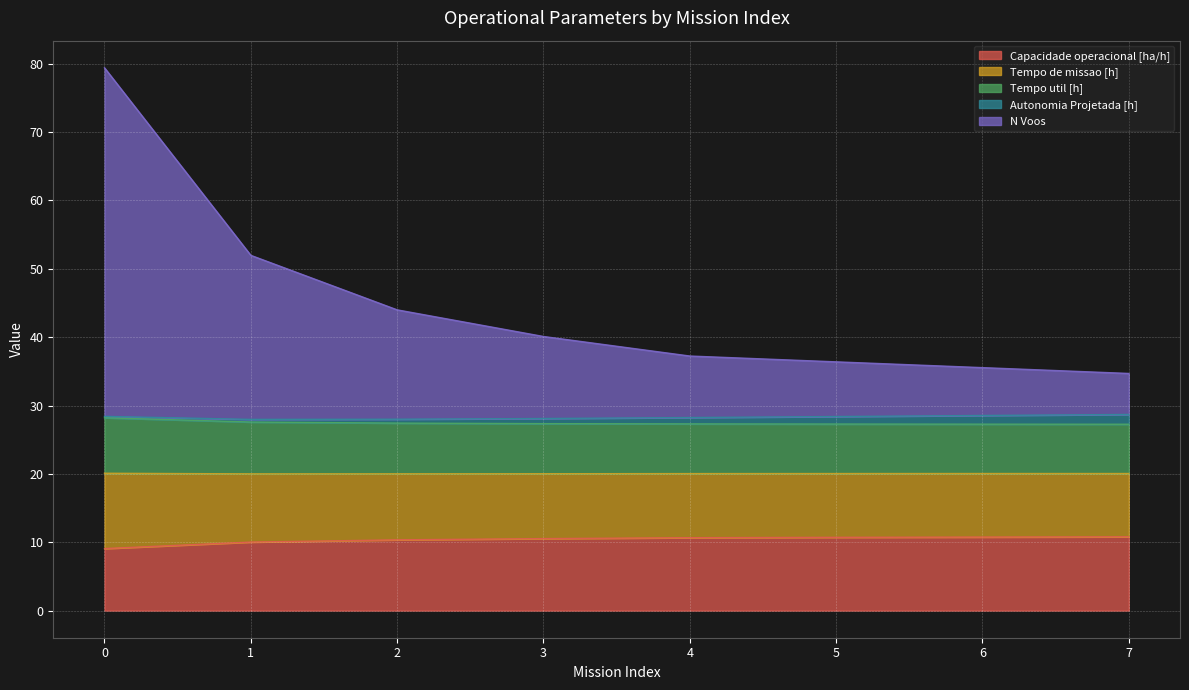

What is the minimum value for Capacidade operacional [ha/h]?

9.1